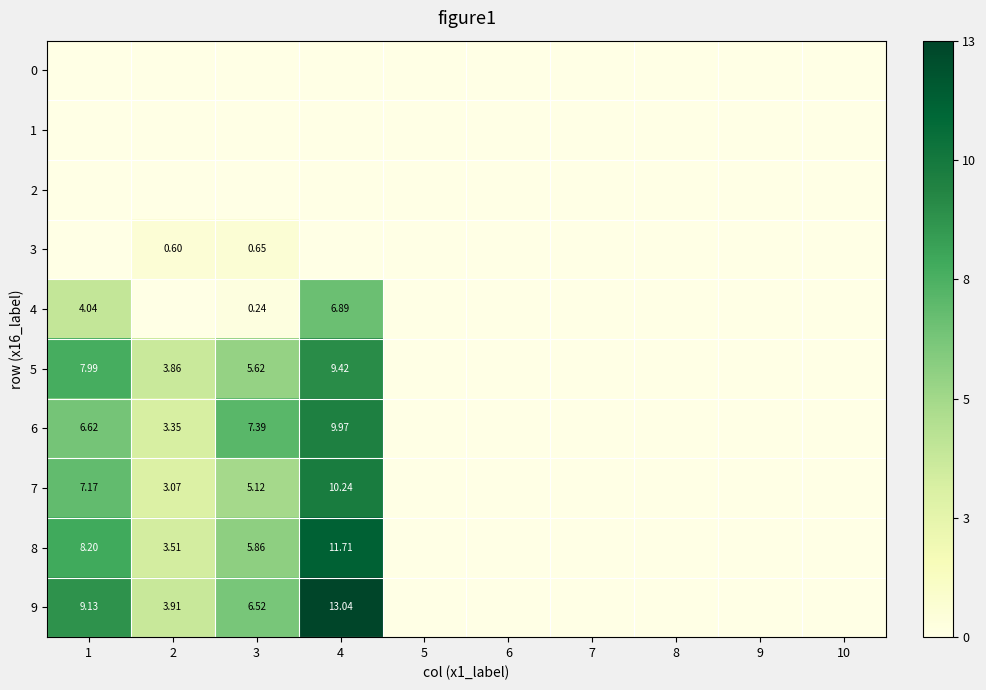

At which category does the chart reach its minimum across all series?

1